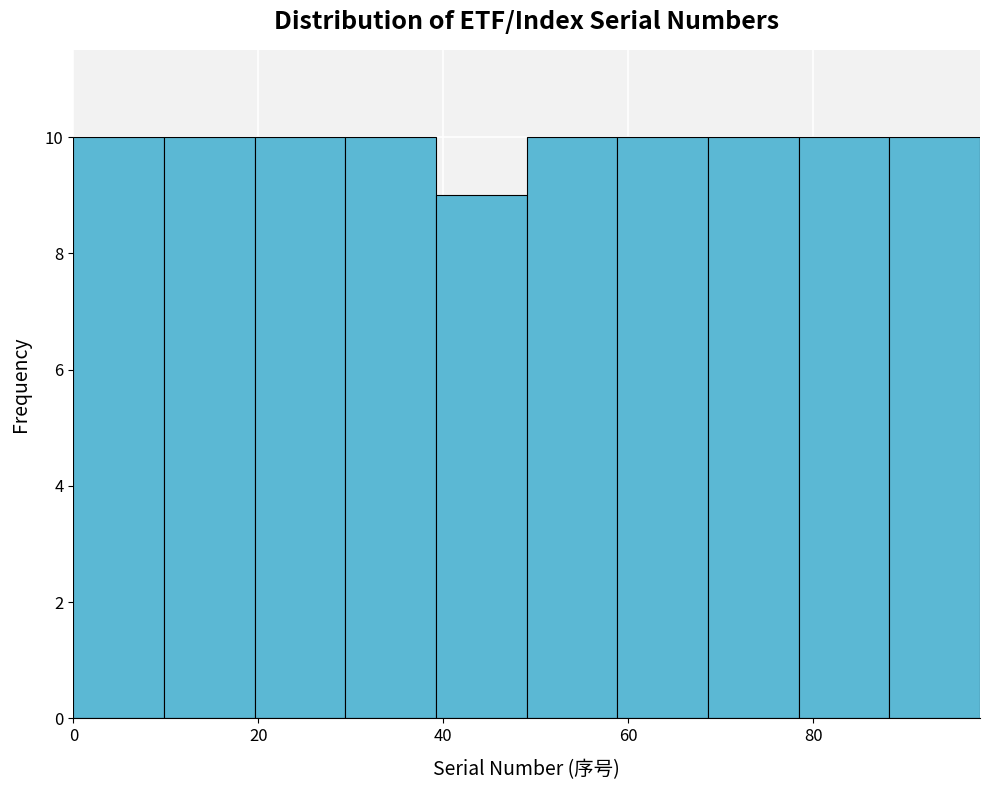

Reading left to right, list every bar in this chart as the range it spans on the x-axis followed by its height. Neither the bar edges nor the heights are printed on the chart, so give them approximately, as read against the axes.

0.0 to 9.8: 10
9.8 to 19.6: 10
19.6 to 29.4: 10
29.4 to 39.2: 10
39.2 to 49.0: 9
49.0 to 58.8: 10
58.8 to 68.6: 10
68.6 to 78.4: 10
78.4 to 88.2: 10
88.2 to 98.0: 10